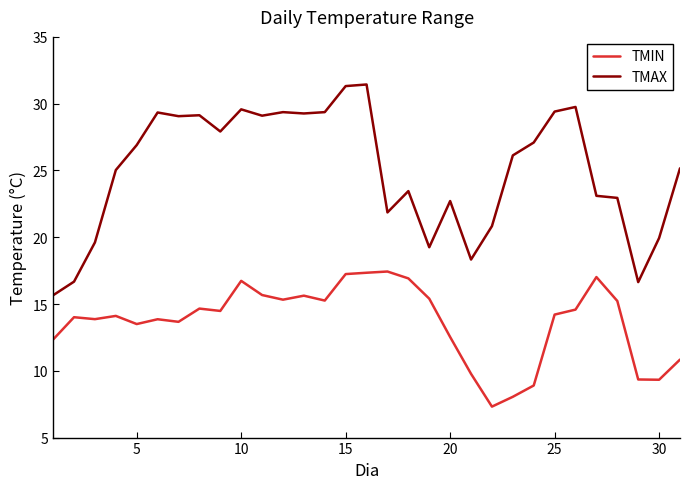

List the series in order of their peak value, highest first.

TMAX, TMIN